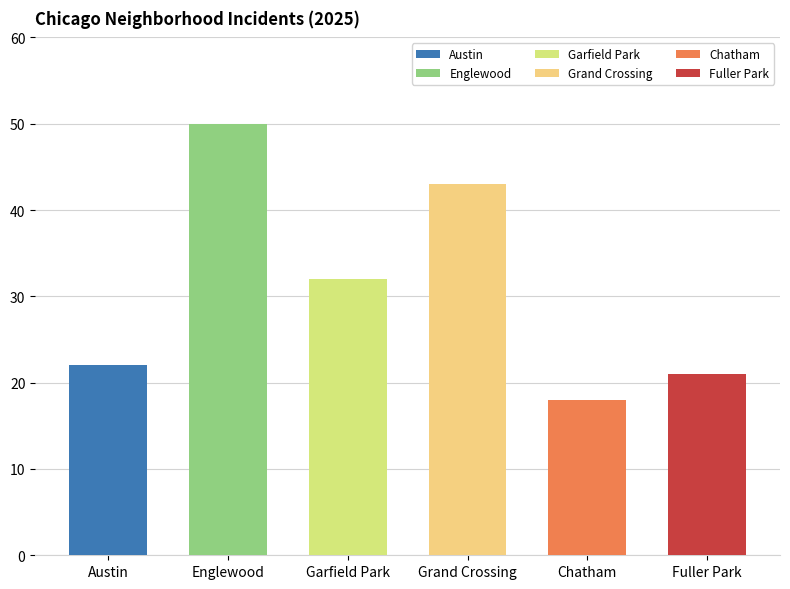

Is the value of Garfield Park at 7 greater than the value of Austin at 6?

Yes